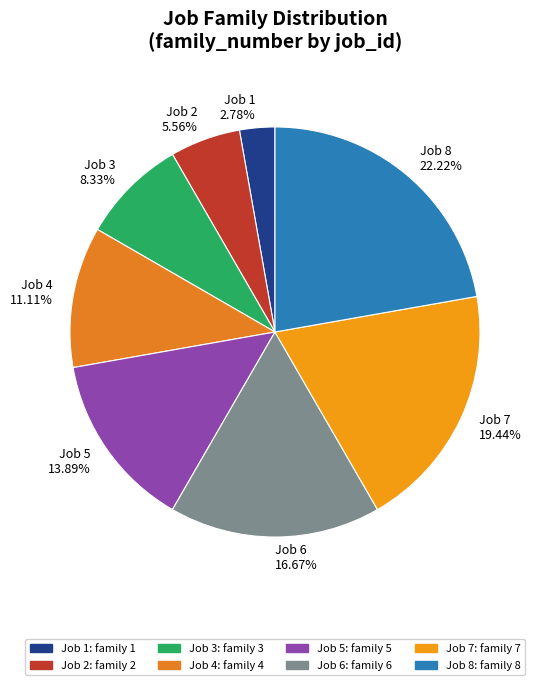

Which has a higher value, Job 5 13.89% or Job 2 5.56%?

Job 5 13.89%